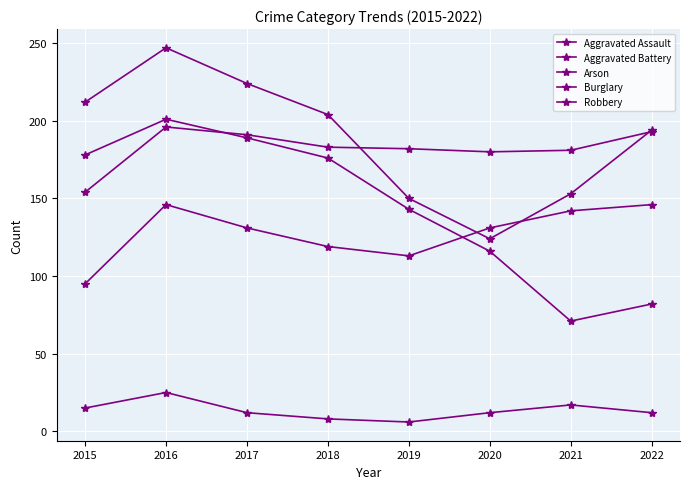

What is the difference between the Arson values at 2020 and 2015?

3